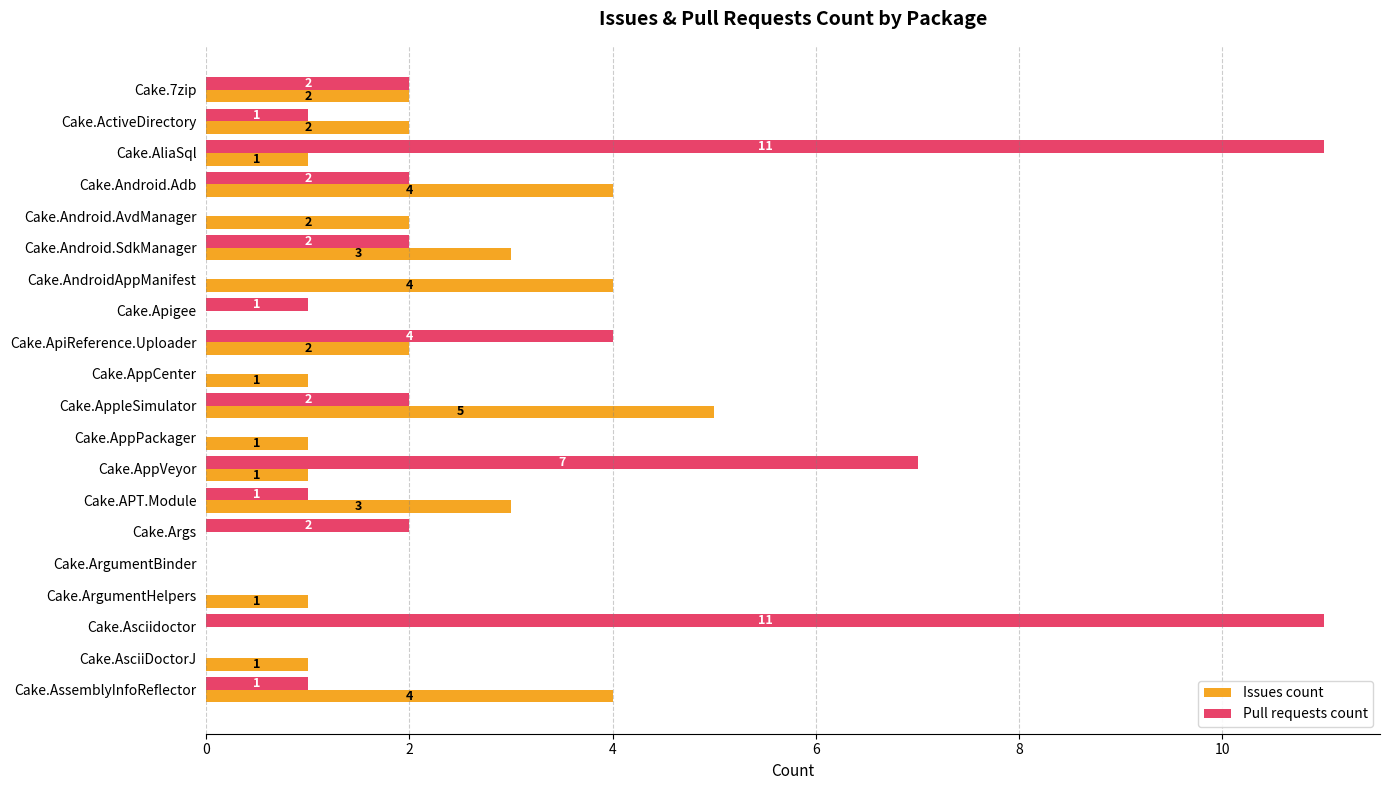

Which series changed the most between Cake.7zip and Cake.AppVeyor?

Pull requests count